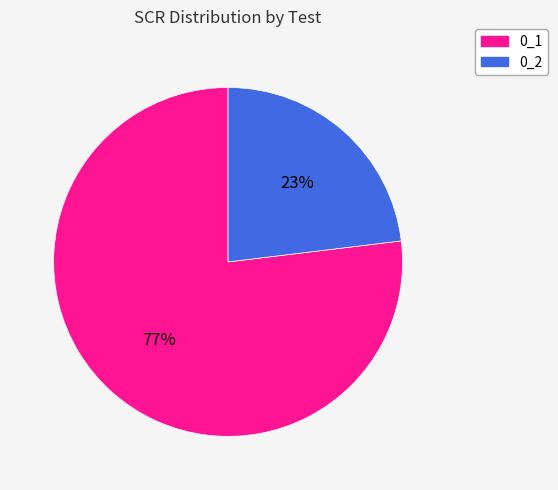

Is 0_2 the majority of the pie?

No